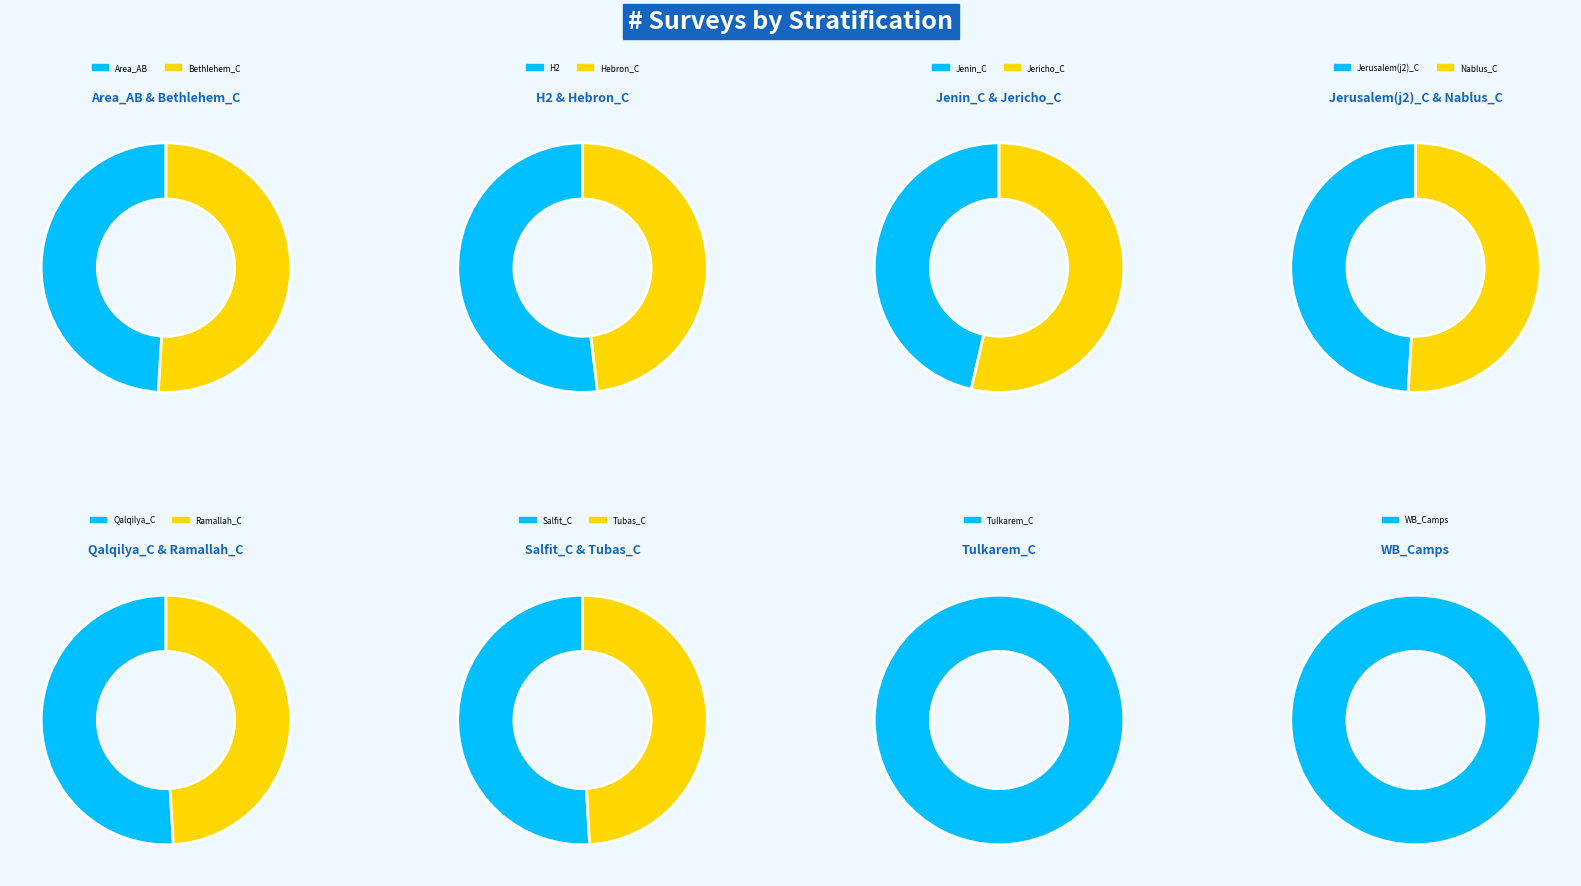

Rank the categories by value from highest to lowest.

WB_Camps, Jericho_C, Salfit_C, H2, Nablus_C, Qalqilya_C, Tubas_C, Tulkarem_C, Bethlehem_C, Jenin_C, Jerusalem(j2)_C, Ramallah_C, Area_AB, Hebron_C